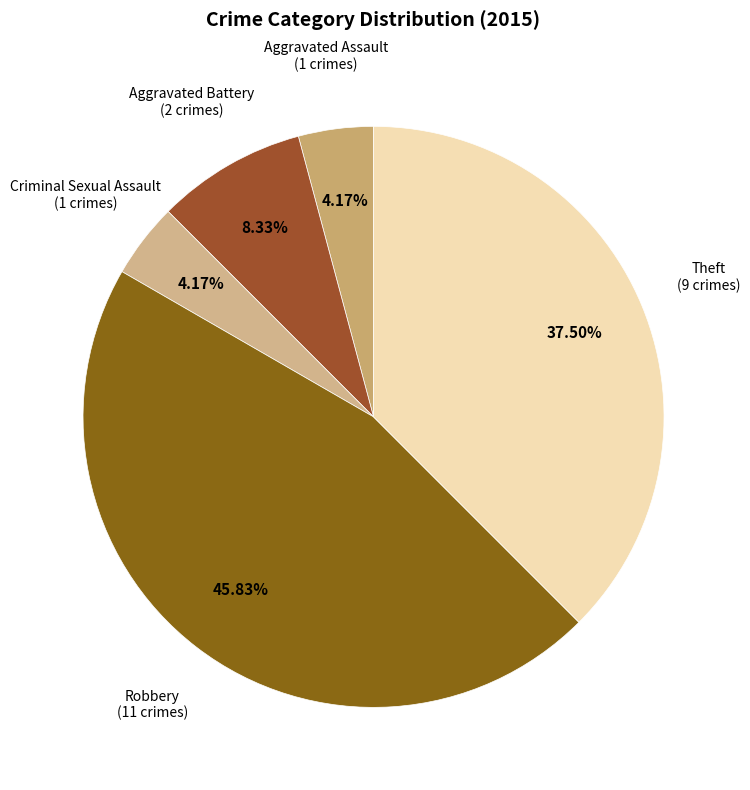

Does any single category account for the majority?

No